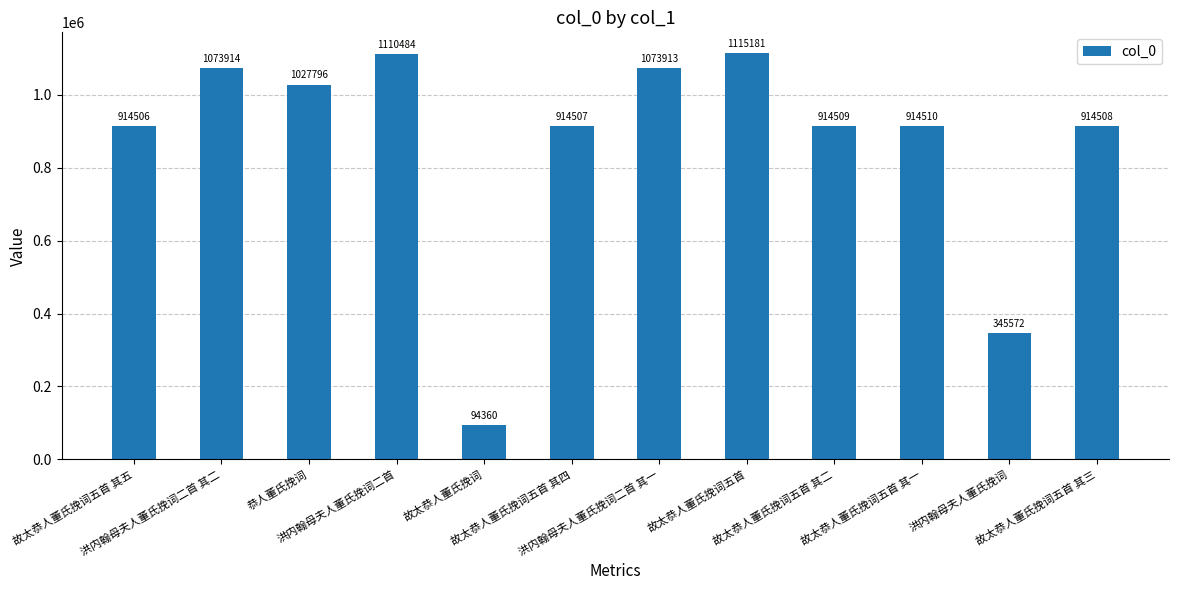

What is the change in value from 恭人董氏挽词 to 故太恭人董氏挽词五首 其四?

-113289